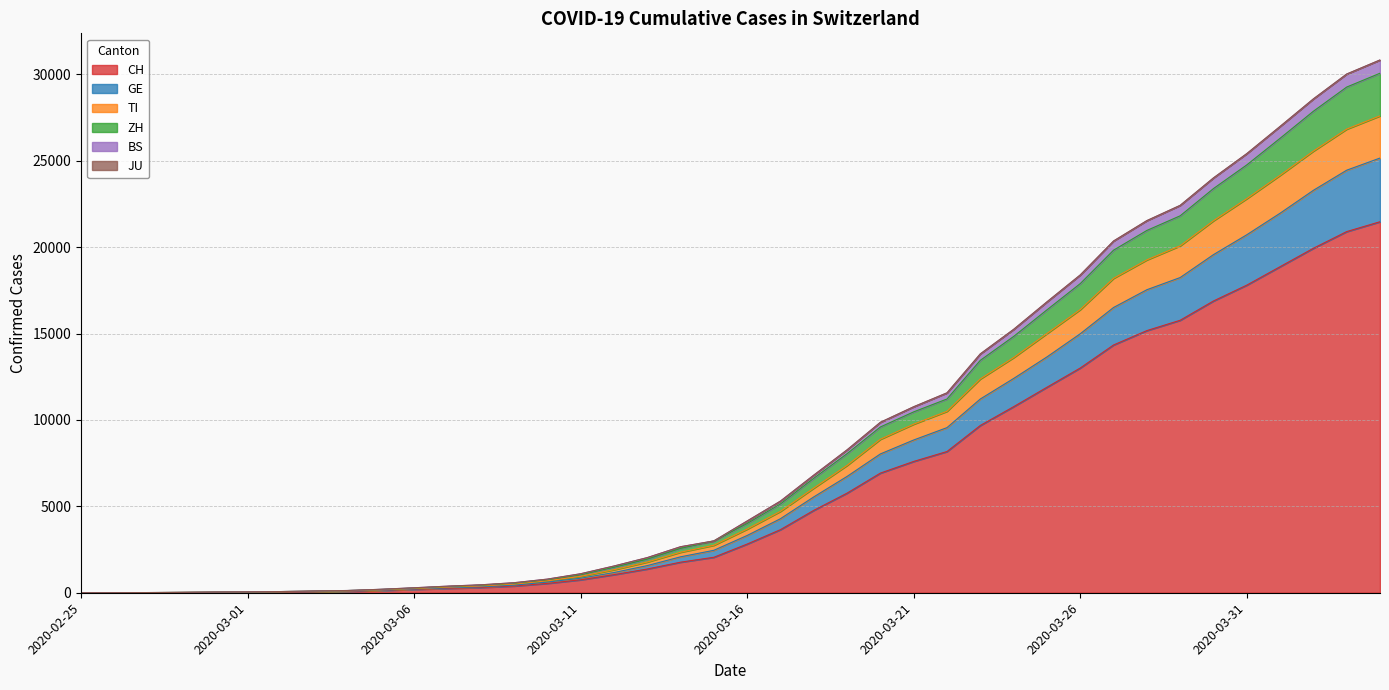

At how many categories does at least one series exceed 12925?

13